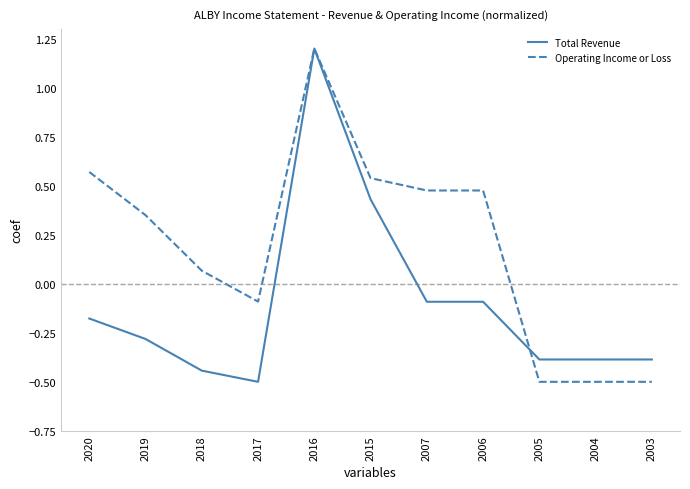

The value of Total Revenue at 2017 is -0.7. True or false?

False